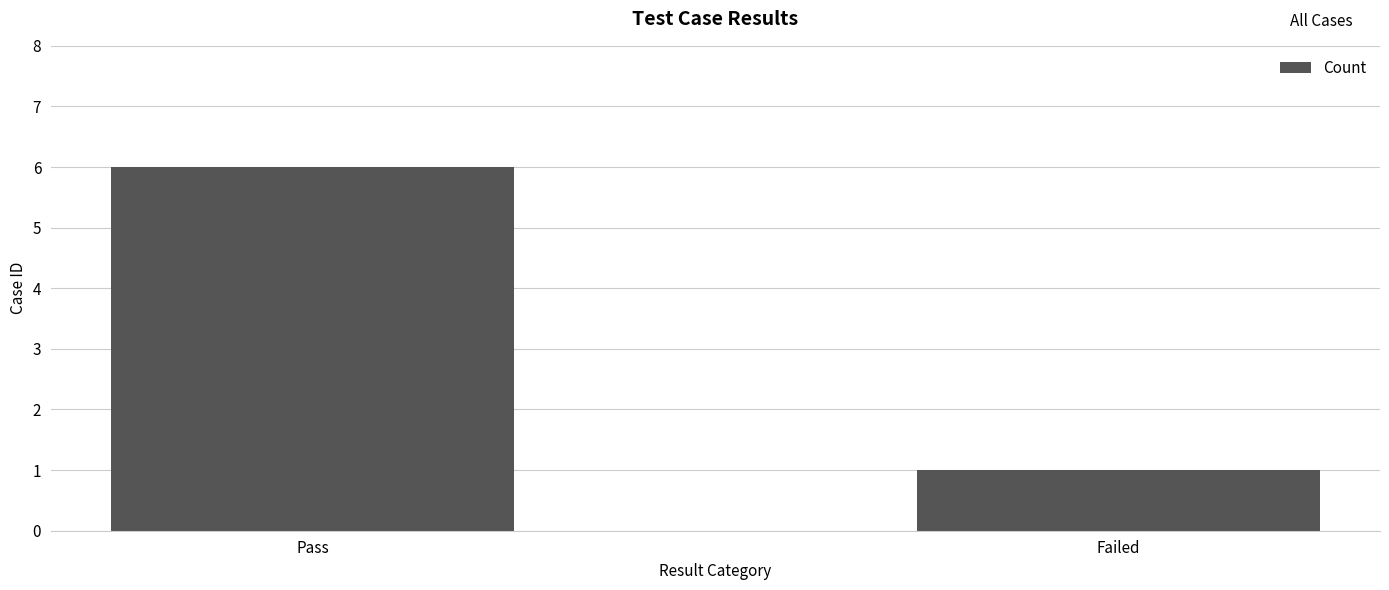

Rank the categories by value from highest to lowest.

Pass, Failed